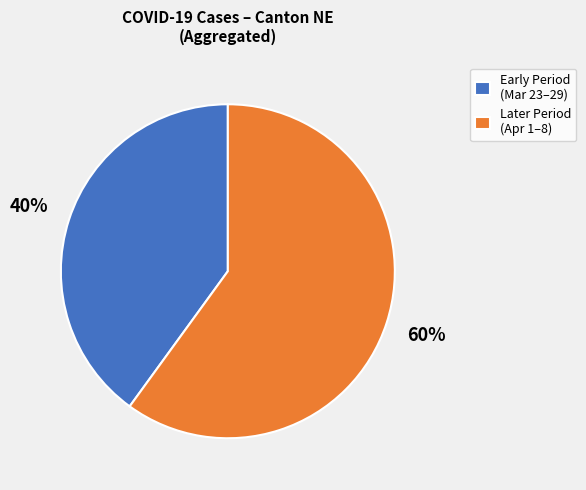

Do Early Period (Mar 23–29) and Later Period (Apr 1–8) together represent more than half of the pie?

Yes